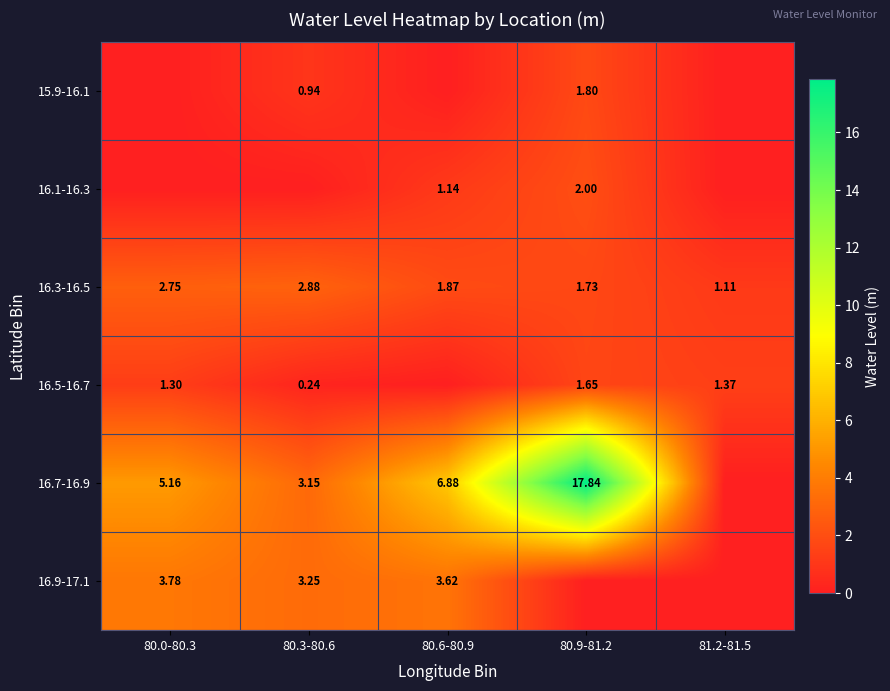

List the series in order of their peak value, lowest first.

16.5-16.7, 15.9-16.1, 16.1-16.3, 16.3-16.5, 16.9-17.1, 16.7-16.9